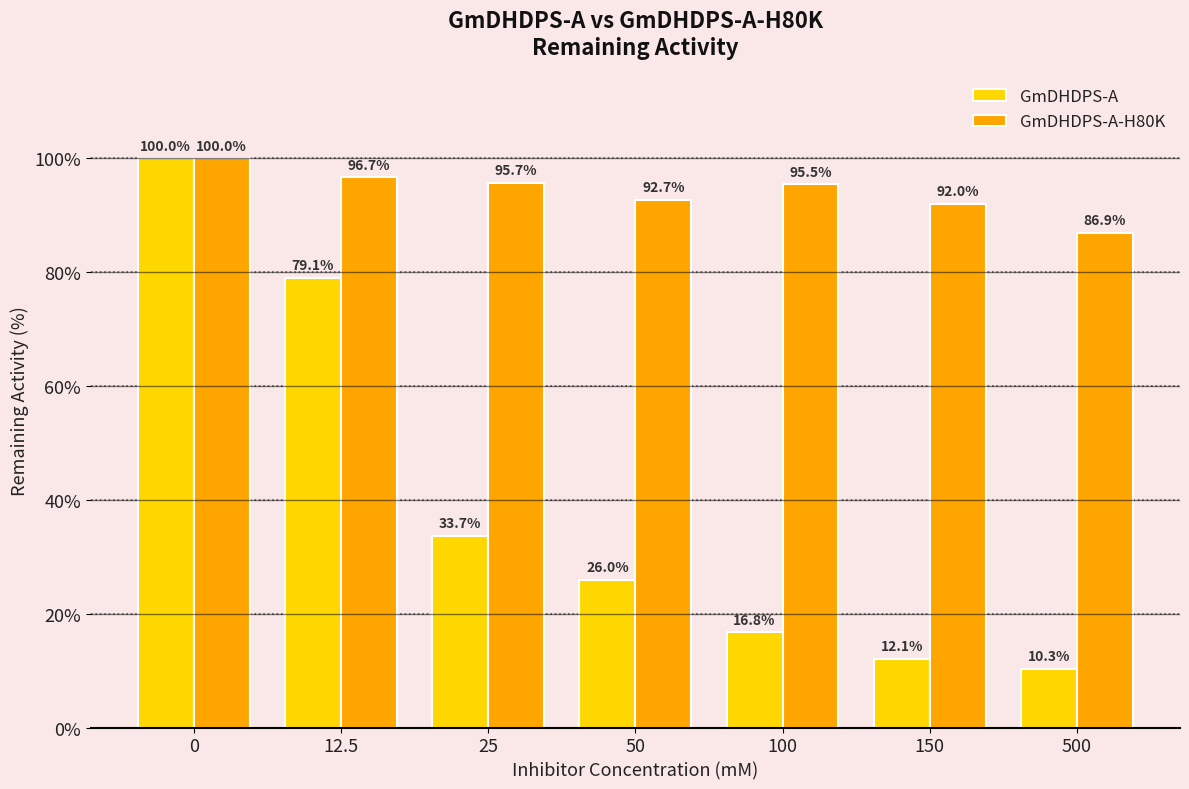

How many data points in GmDHDPS-A-H80K are less than 95?

3